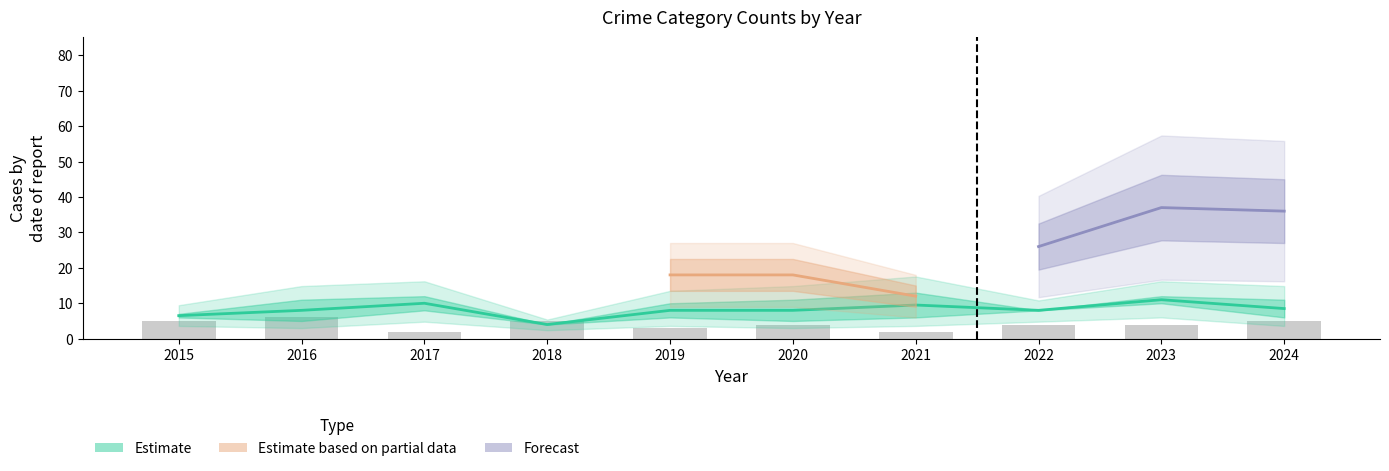

How many values exceed 4?

4